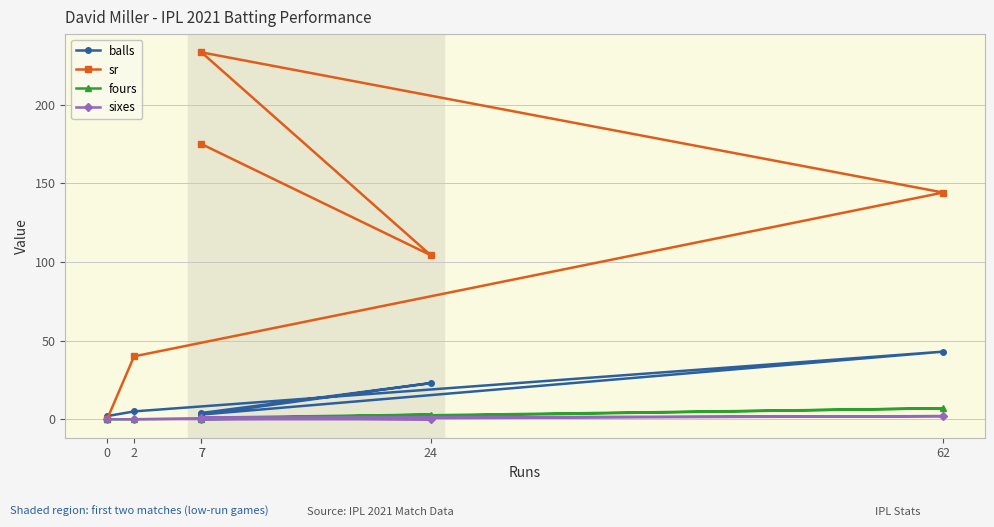

True or false: balls has more than 1 points higher than both neighbors.

True